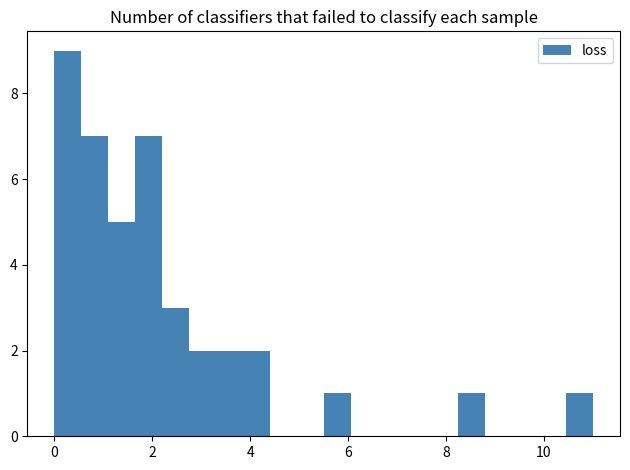

Around what value on the x-axis is the tallest bar? Give the approximate position of its centre, as read against the axis.

0.2